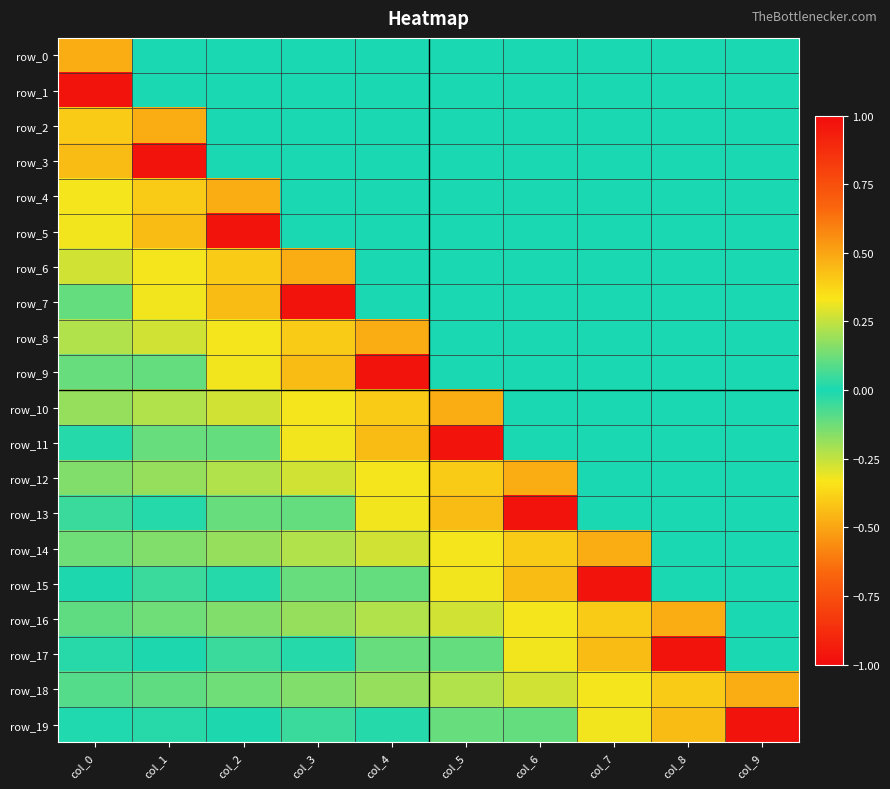

Reading left to right, transcribe all the data shown in this chart.

row_0: col_0=0.5	col_1=0.0	col_2=0.0	col_3=0.0	col_4=0.0	col_5=0.0	col_6=0.0	col_7=0.0	col_8=0.0	col_9=0.0
row_1: col_0=1.0	col_1=0.0	col_2=0.0	col_3=0.0	col_4=0.0	col_5=0.0	col_6=0.0	col_7=0.0	col_8=0.0	col_9=0.0
row_2: col_0=0.4	col_1=0.5	col_2=0.0	col_3=0.0	col_4=0.0	col_5=0.0	col_6=0.0	col_7=0.0	col_8=0.0	col_9=0.0
row_3: col_0=-0.4	col_1=1.0	col_2=0.0	col_3=0.0	col_4=0.0	col_5=0.0	col_6=0.0	col_7=0.0	col_8=0.0	col_9=0.0
row_4: col_0=0.3	col_1=0.4	col_2=0.5	col_3=0.0	col_4=0.0	col_5=0.0	col_6=0.0	col_7=0.0	col_8=0.0	col_9=0.0
row_5: col_0=0.3	col_1=-0.4	col_2=1.0	col_3=0.0	col_4=0.0	col_5=0.0	col_6=0.0	col_7=0.0	col_8=0.0	col_9=0.0
row_6: col_0=0.3	col_1=0.3	col_2=0.4	col_3=0.5	col_4=0.0	col_5=0.0	col_6=0.0	col_7=0.0	col_8=0.0	col_9=0.0
row_7: col_0=-0.1	col_1=0.3	col_2=-0.4	col_3=1.0	col_4=0.0	col_5=0.0	col_6=0.0	col_7=0.0	col_8=0.0	col_9=0.0
row_8: col_0=0.2	col_1=0.3	col_2=0.3	col_3=0.4	col_4=0.5	col_5=0.0	col_6=0.0	col_7=0.0	col_8=0.0	col_9=0.0
row_9: col_0=0.1	col_1=-0.1	col_2=0.3	col_3=-0.4	col_4=1.0	col_5=0.0	col_6=0.0	col_7=0.0	col_8=0.0	col_9=0.0
row_10: col_0=0.2	col_1=0.2	col_2=0.3	col_3=0.3	col_4=0.4	col_5=0.5	col_6=0.0	col_7=0.0	col_8=0.0	col_9=0.0
row_11: col_0=-0.0	col_1=0.1	col_2=-0.1	col_3=0.3	col_4=-0.4	col_5=1.0	col_6=0.0	col_7=0.0	col_8=0.0	col_9=0.0
row_12: col_0=0.2	col_1=0.2	col_2=0.2	col_3=0.3	col_4=0.3	col_5=0.4	col_6=0.5	col_7=0.0	col_8=0.0	col_9=0.0
row_13: col_0=0.0	col_1=-0.0	col_2=0.1	col_3=-0.1	col_4=0.3	col_5=-0.4	col_6=1.0	col_7=0.0	col_8=0.0	col_9=0.0
row_14: col_0=0.1	col_1=0.2	col_2=0.2	col_3=0.2	col_4=0.3	col_5=0.3	col_6=0.4	col_7=0.5	col_8=0.0	col_9=0.0
row_15: col_0=0.0	col_1=0.0	col_2=-0.0	col_3=0.1	col_4=-0.1	col_5=0.3	col_6=-0.4	col_7=1.0	col_8=0.0	col_9=0.0
row_16: col_0=0.1	col_1=0.1	col_2=0.2	col_3=0.2	col_4=0.2	col_5=0.3	col_6=0.3	col_7=0.4	col_8=0.5	col_9=0.0
row_17: col_0=0.0	col_1=0.0	col_2=0.0	col_3=-0.0	col_4=0.1	col_5=-0.1	col_6=0.3	col_7=-0.4	col_8=1.0	col_9=0.0
row_18: col_0=0.1	col_1=0.1	col_2=0.1	col_3=0.2	col_4=0.2	col_5=0.2	col_6=0.3	col_7=0.3	col_8=0.4	col_9=0.5
row_19: col_0=0.0	col_1=0.0	col_2=0.0	col_3=0.0	col_4=-0.0	col_5=0.1	col_6=-0.1	col_7=0.3	col_8=-0.4	col_9=1.0